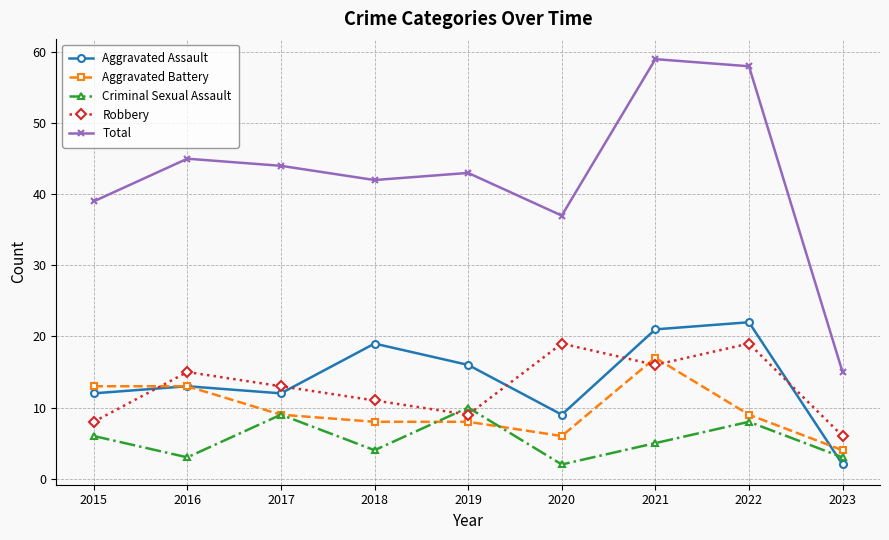

At which label is Total closest to 37?

2020